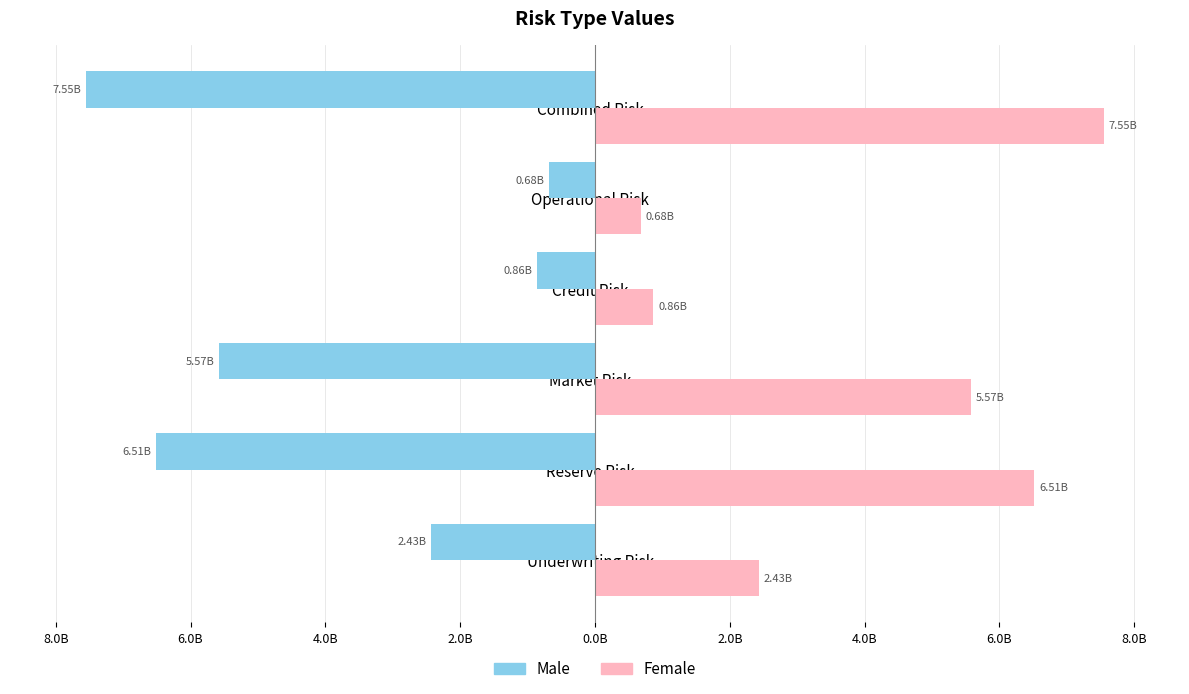

What are all the series names shown in the legend?

Male, Female